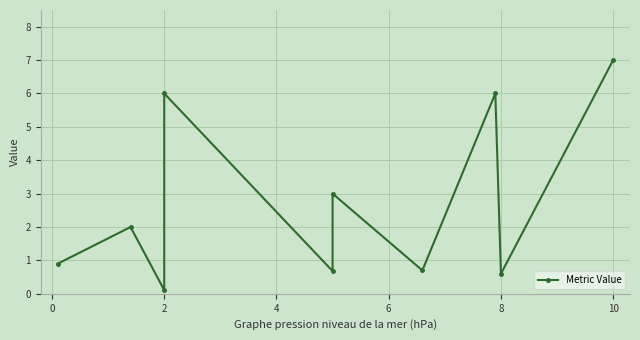

How many lines are shown in the chart?

1